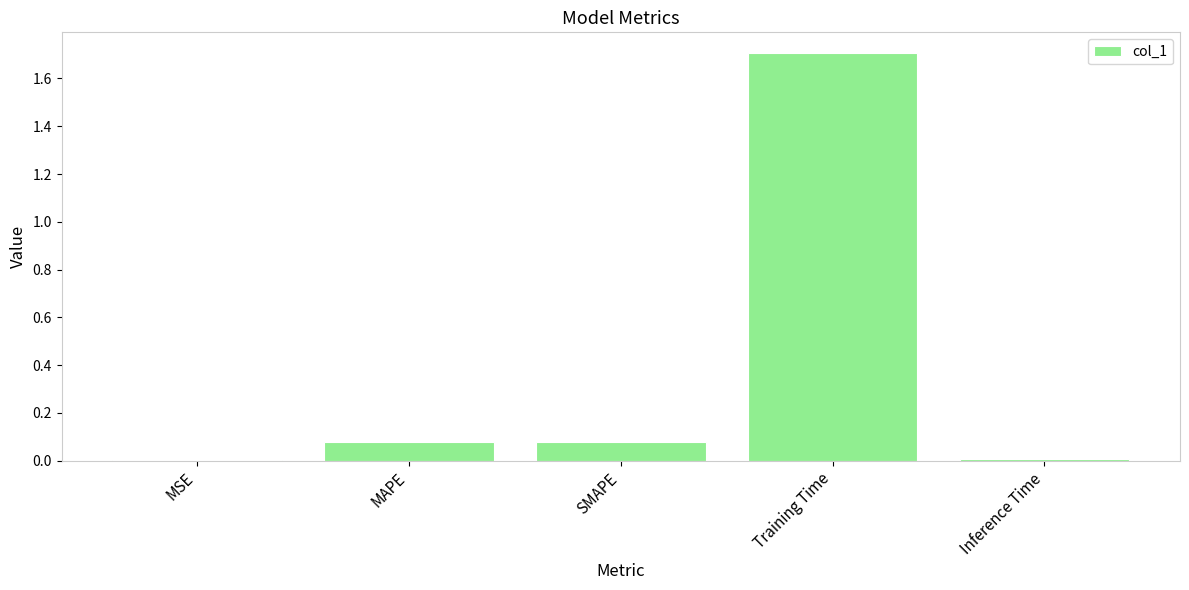

What is the sum of all values?

1.9